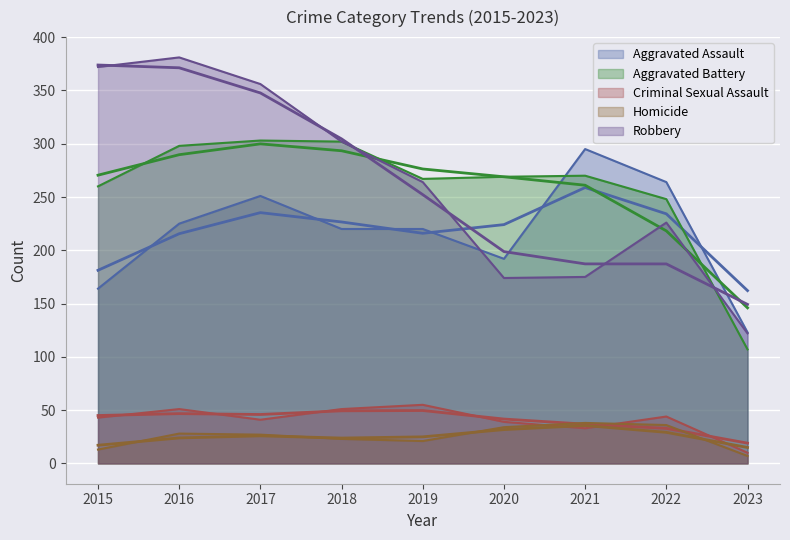

At how many categories does at least one series exceed 299?

4